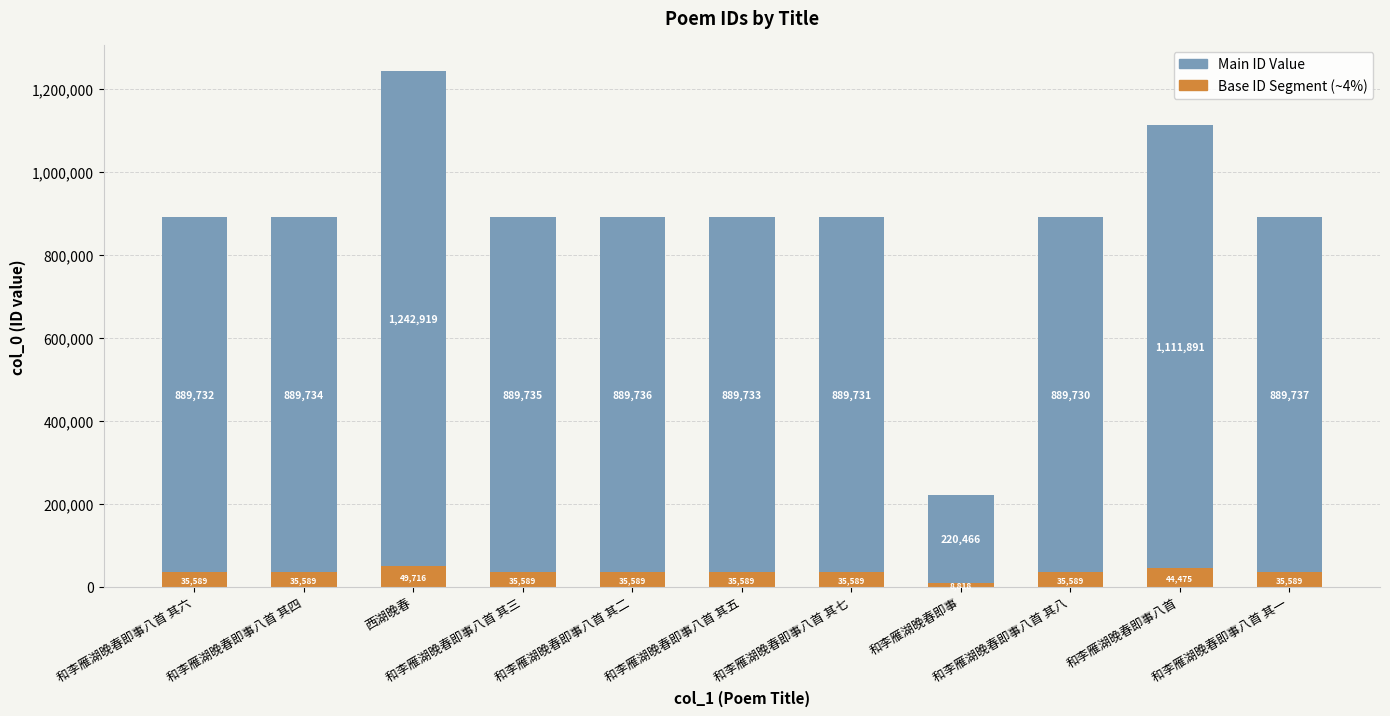

How many categories are shown in the chart?

11